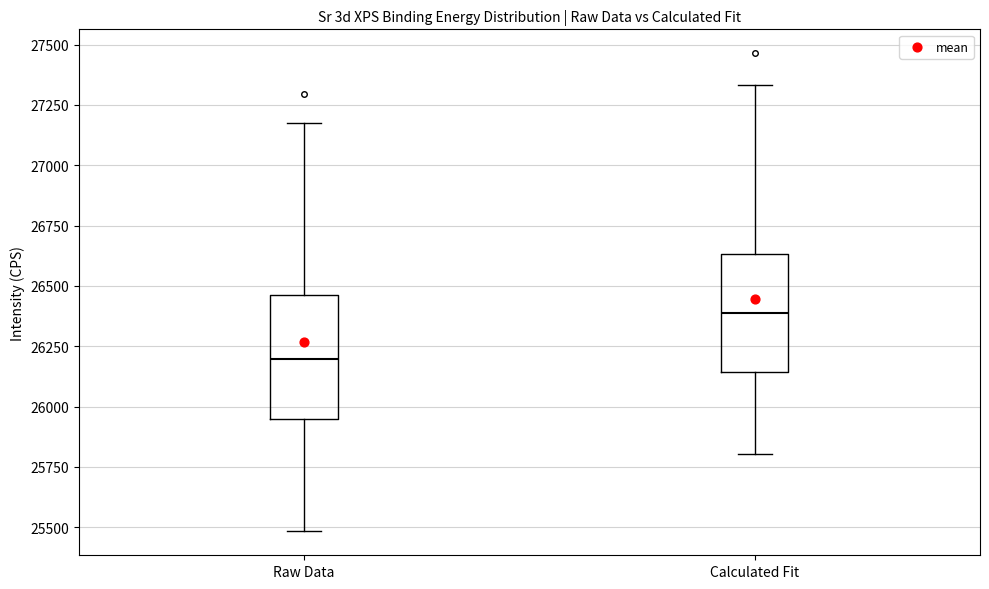

Reading left to right, transcribe this box plot: for each box, give where its median line is, the range the box spans, and where its two whiskers end, as read against the y-axis. The values are not printed on the chart, so give them approximately, as read against the axis.

Raw Data: median 26200, box 25950 to 26450, whiskers 25500 to 27200
Calculated Fit: median 26400, box 26150 to 26650, whiskers 25800 to 27350